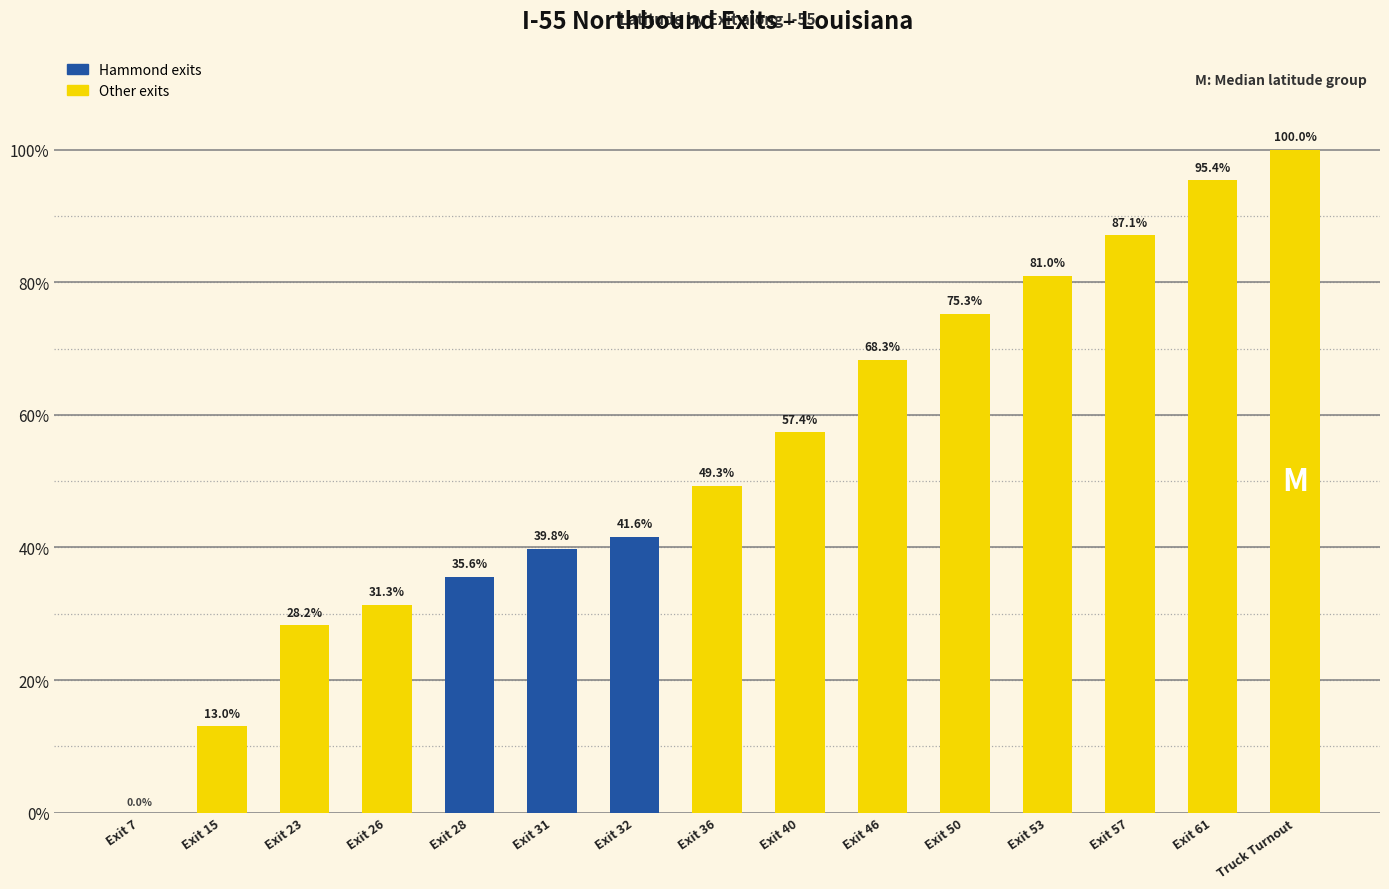

Reading left to right, list all the values displayed in this chart.

Exit 7=0.0	Exit 15=13.0	Exit 23=28.2	Exit 26=31.3	Exit 28=35.6	Exit 31=39.8	Exit 32=41.6	Exit 36=49.3	Exit 40=57.4	Exit 46=68.3	Exit 50=75.3	Exit 53=81.0	Exit 57=87.1	Exit 61=95.4	Truck Turnout=100.0